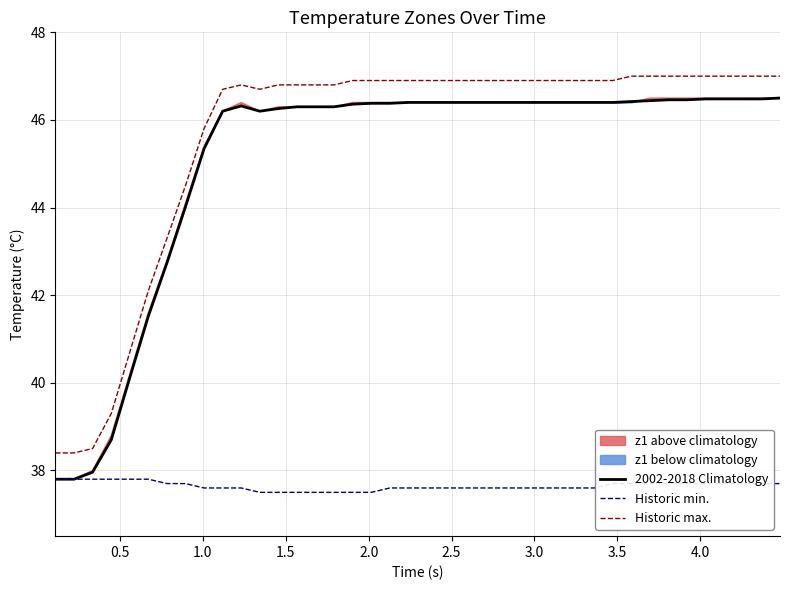

What is the minimum value for Historic min.?

37.5